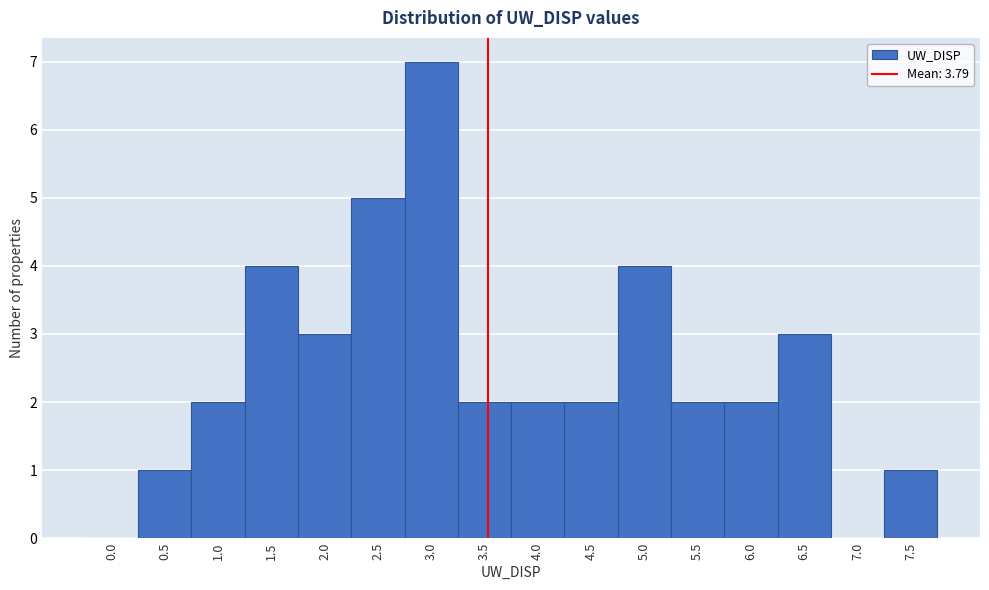

Reading right to left, what are all the values shown in this chart?

7.5=1	7.0=0	6.5=3	6.0=2	5.5=2	5.0=4	4.5=2	4.0=2	3.5=2	3.0=7	2.5=5	2.0=3	1.5=4	1.0=2	0.5=1	0.0=0